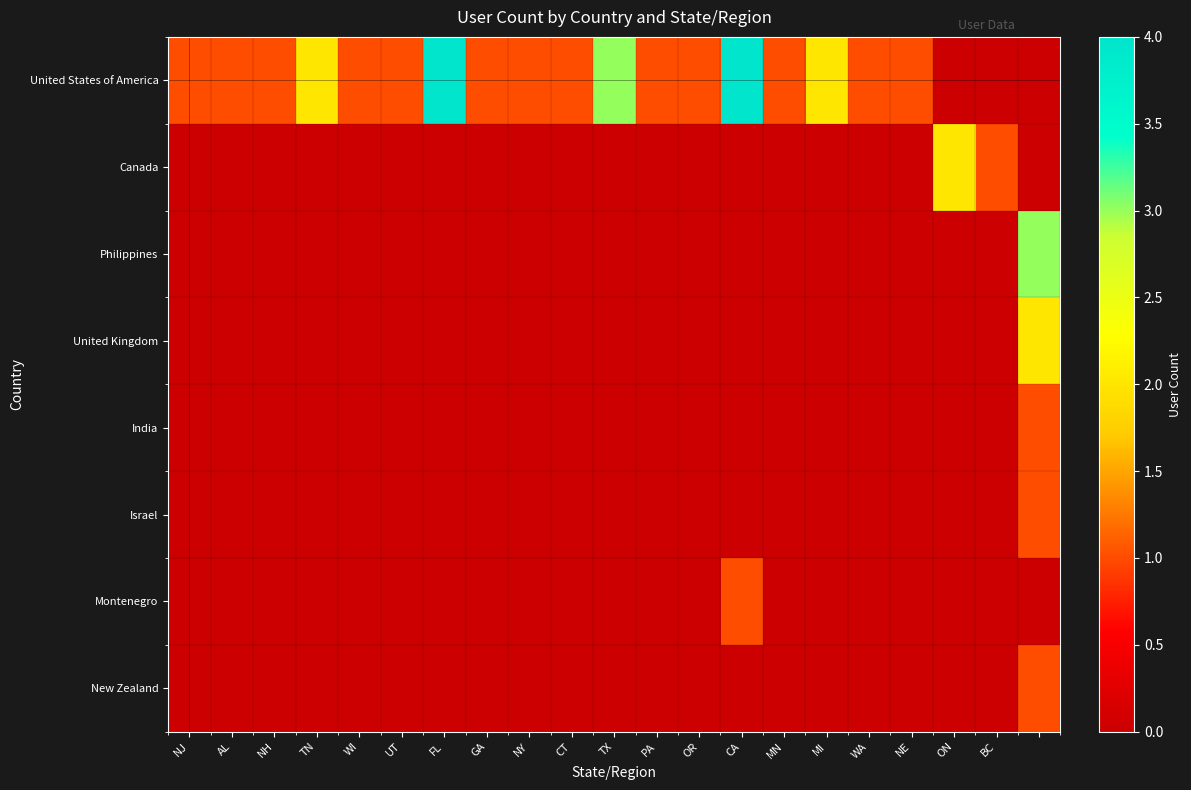

At MN, list the series in order from largest to smallest.

United States of America, Canada, Philippines, United Kingdom, India, Israel, Montenegro, New Zealand